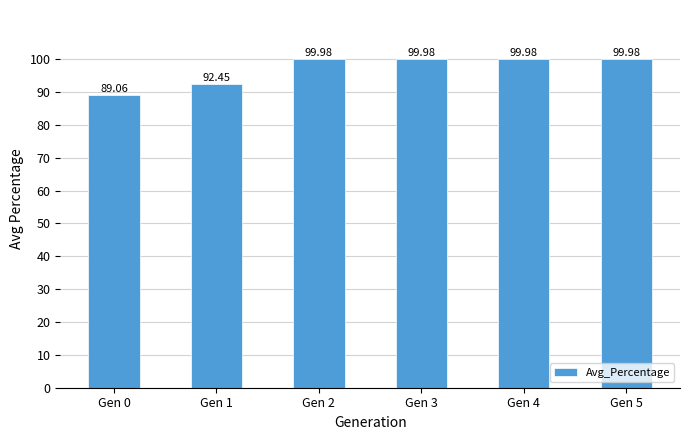

What is the minimum value shown in the chart?

89.1